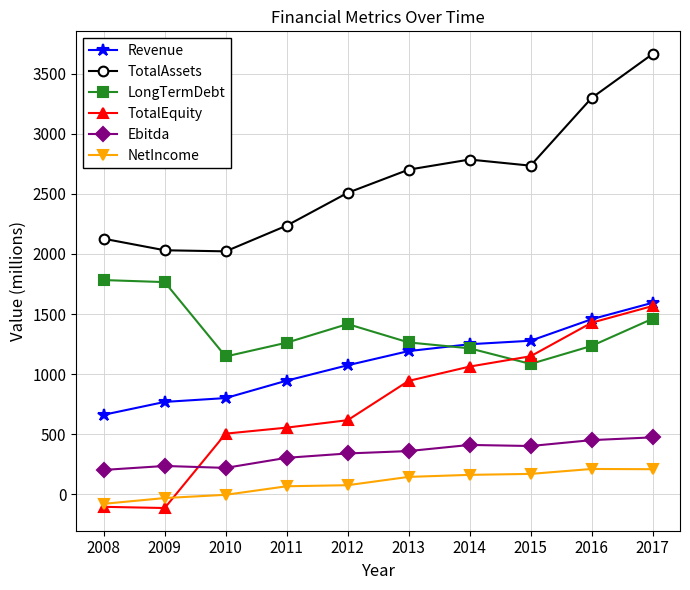

True or false: Ebitda and NetIncome cross at least once.

False